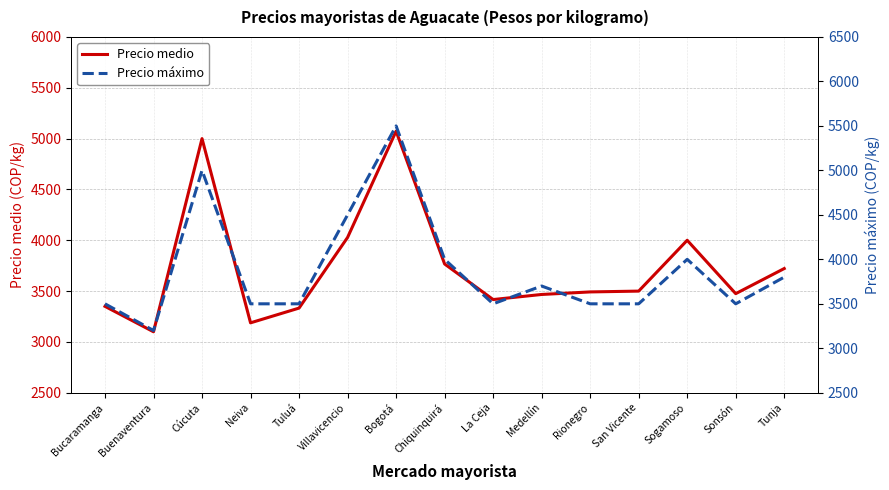

What is the difference between the maximum and minimum values in the Precio máximo series?

2300